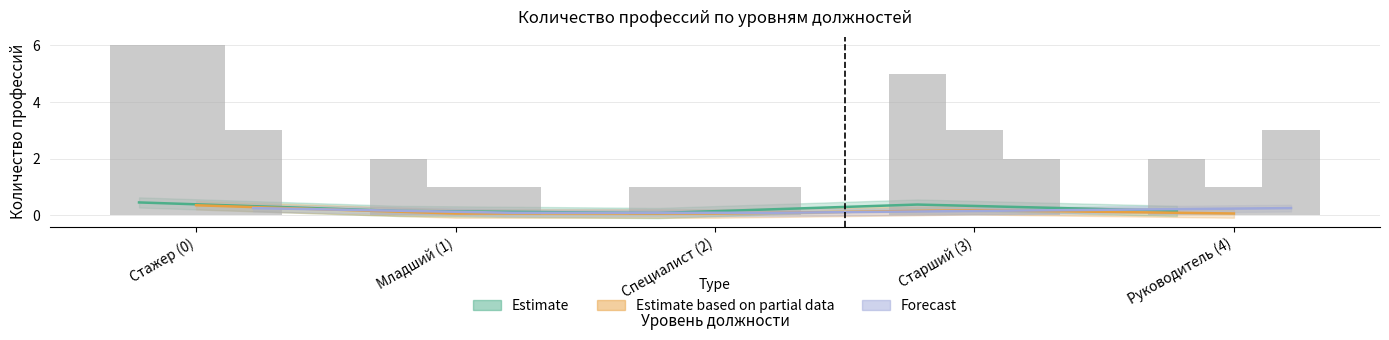

Does the chart contain stacked bars?

No